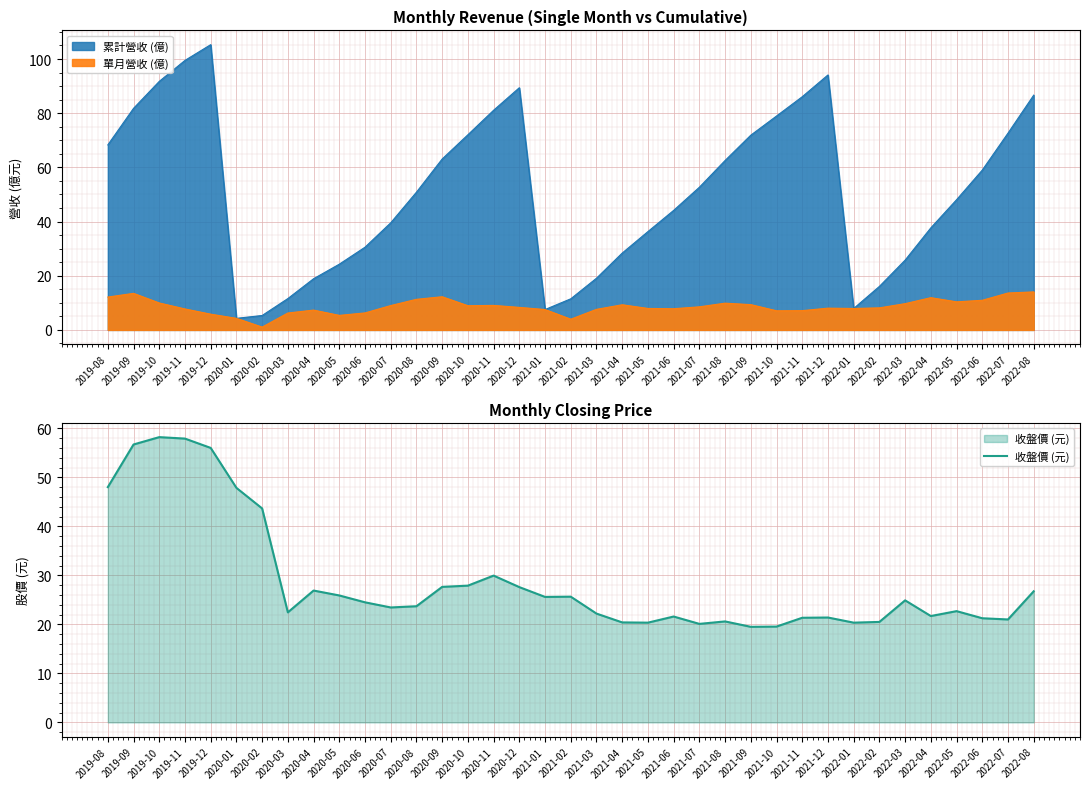

Rank the categories by value from lowest to highest.

2021-09, 2021-10, 2021-07, 2021-05, 2022-01, 2021-04, 2022-02, 2021-08, 2022-07, 2022-06, 2021-11, 2021-12, 2021-06, 2022-04, 2021-03, 2020-03, 2022-05, 2020-07, 2020-08, 2020-06, 2022-03, 2021-01, 2021-02, 2020-05, 2022-08, 2020-04, 2020-12, 2020-09, 2020-10, 2020-11, 2020-02, 2020-01, 2019-08, 2019-12, 2019-09, 2019-11, 2019-10